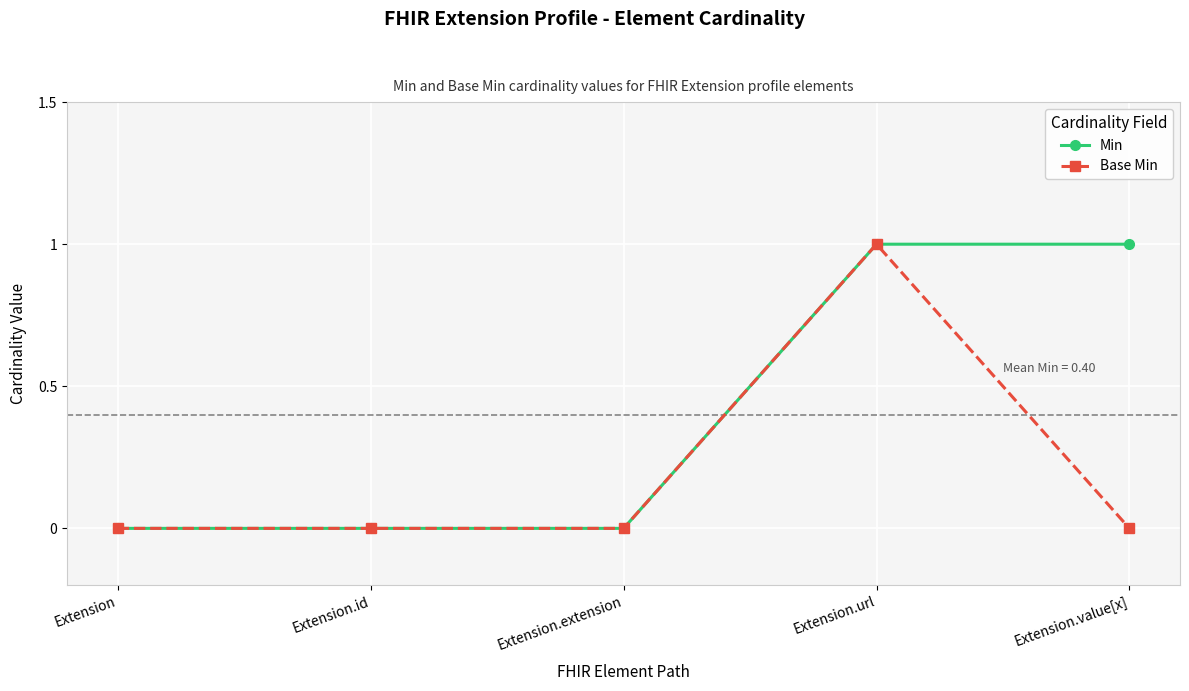

Is it true that Min equals 1 at Extension.url?

True